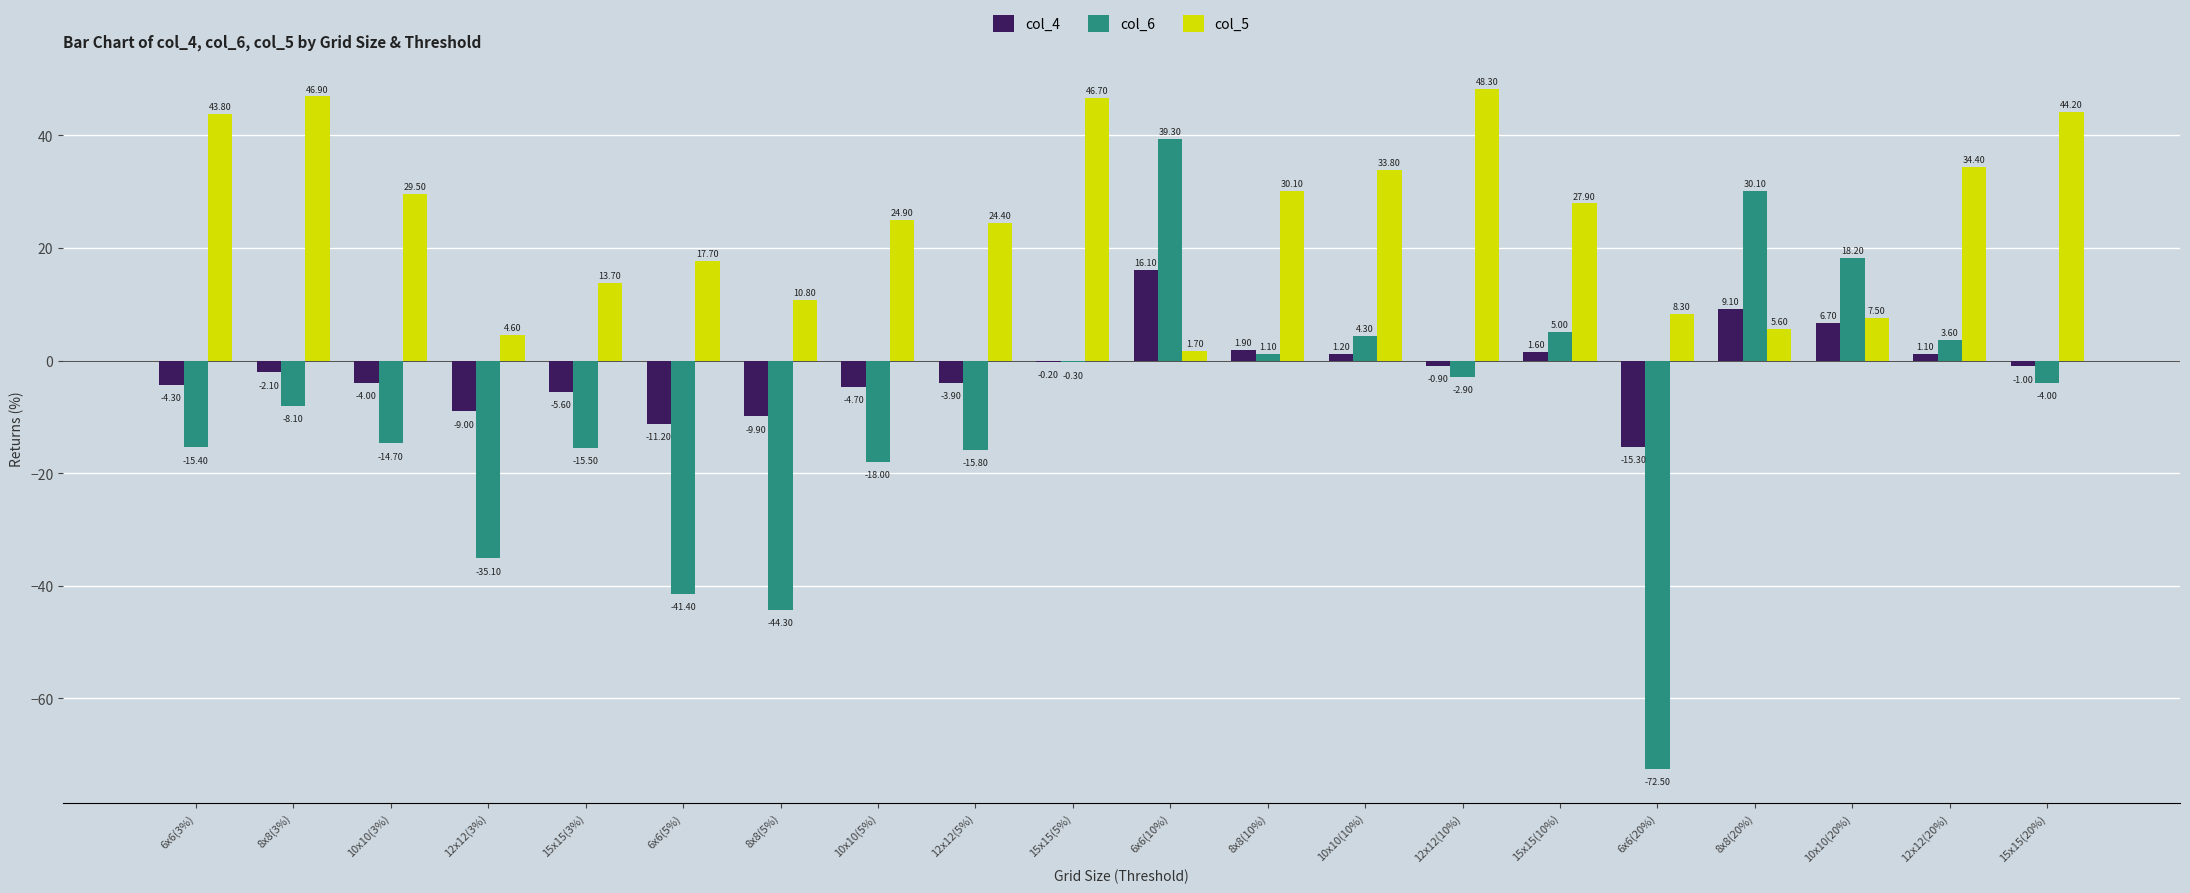

What is the sum of the col_4 values at 6x6(10%) and 15x15(5%)?

15.9